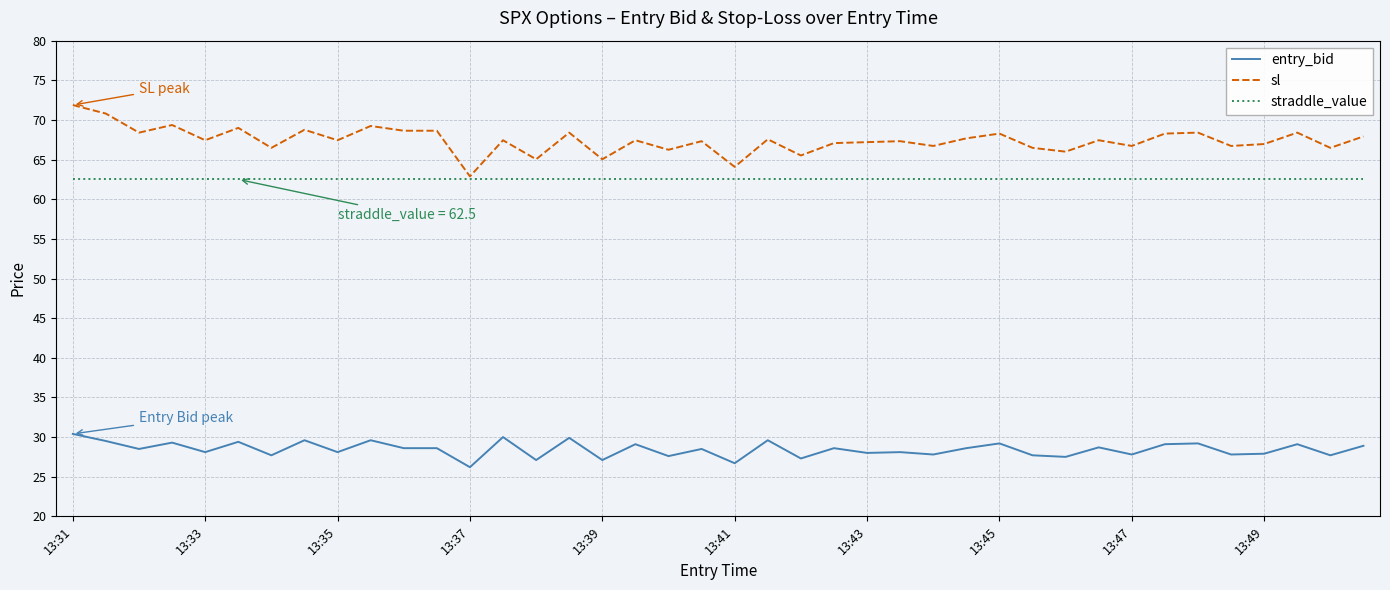

What is the sum of all entry_bid values?

1138.2